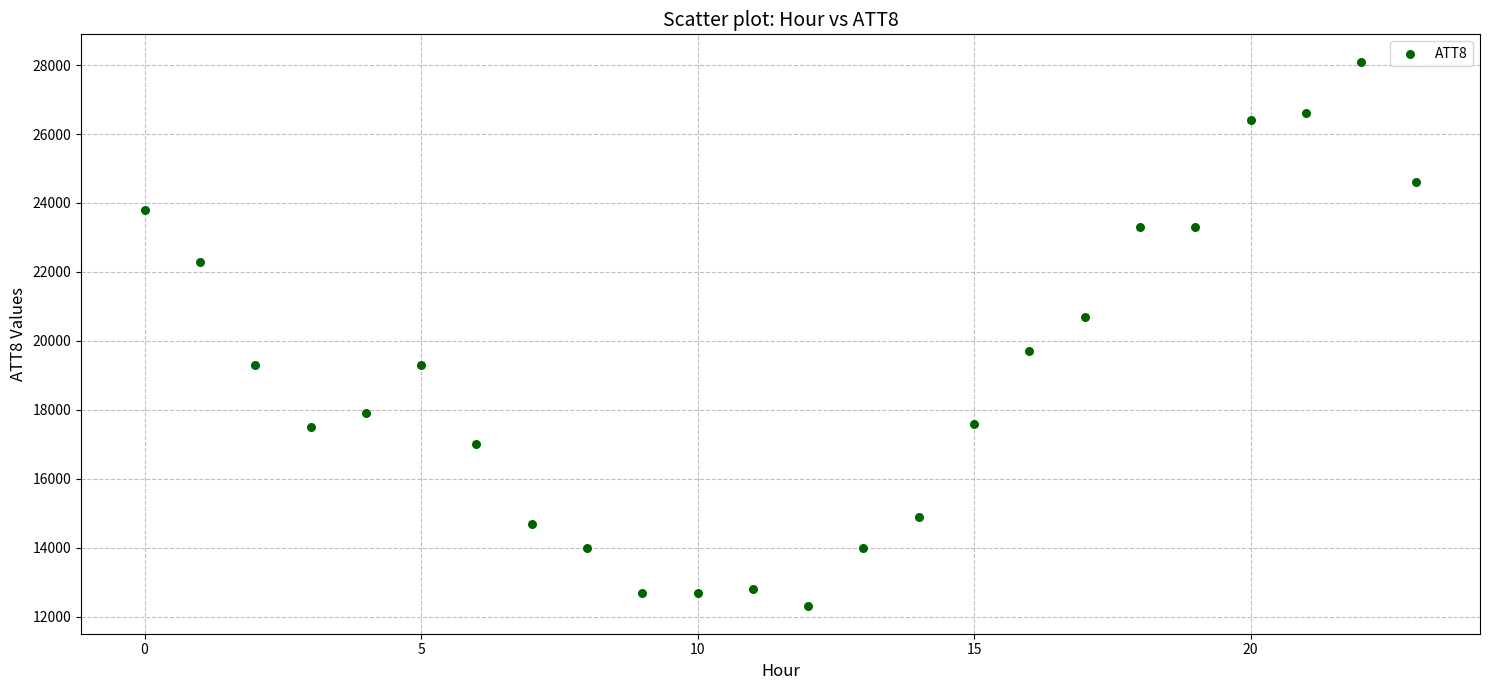

What is the range of Y values (max minus min)?

15800